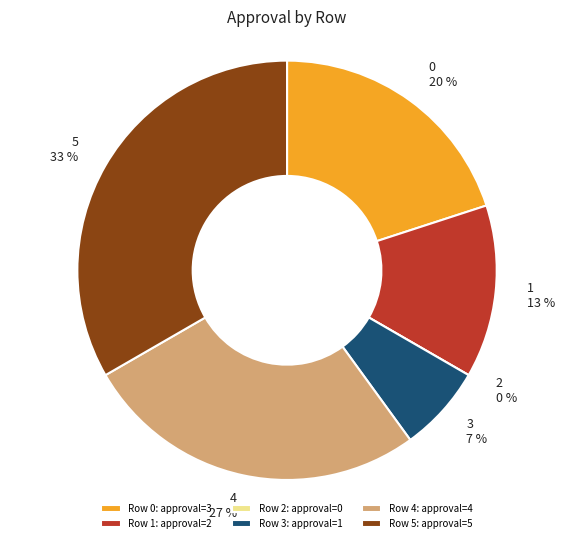

True or false: 2 accounts for 1% of the total.

False